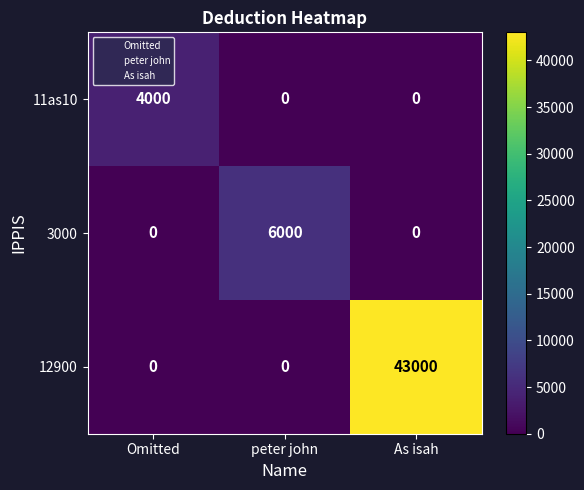

At how many categories does at least one series exceed 38624?

1